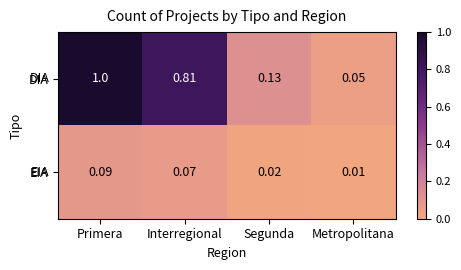

Which series has the largest total across all categories?

DIA